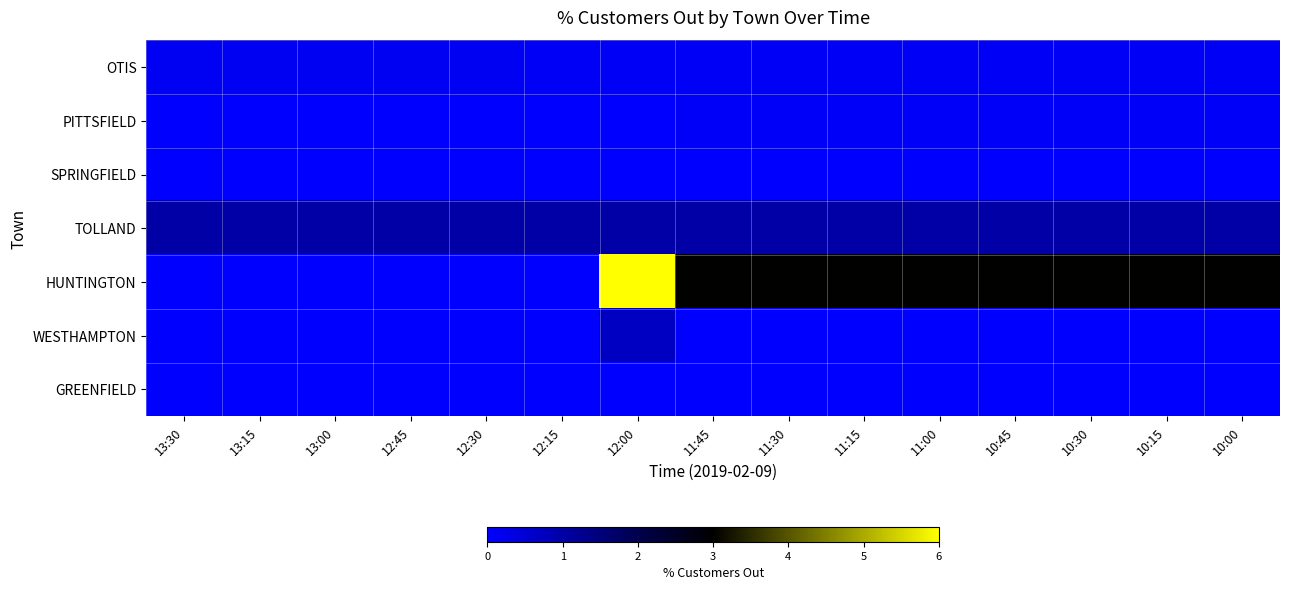

Which series has the largest range (max minus min)?

HUNTINGTON